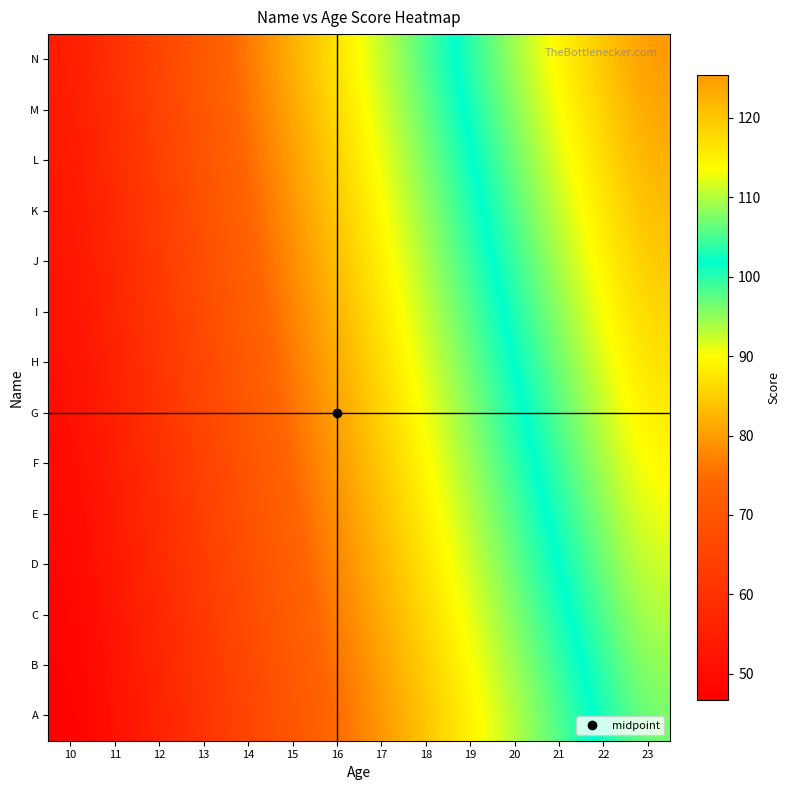

Which series has the largest total across all categories?

N